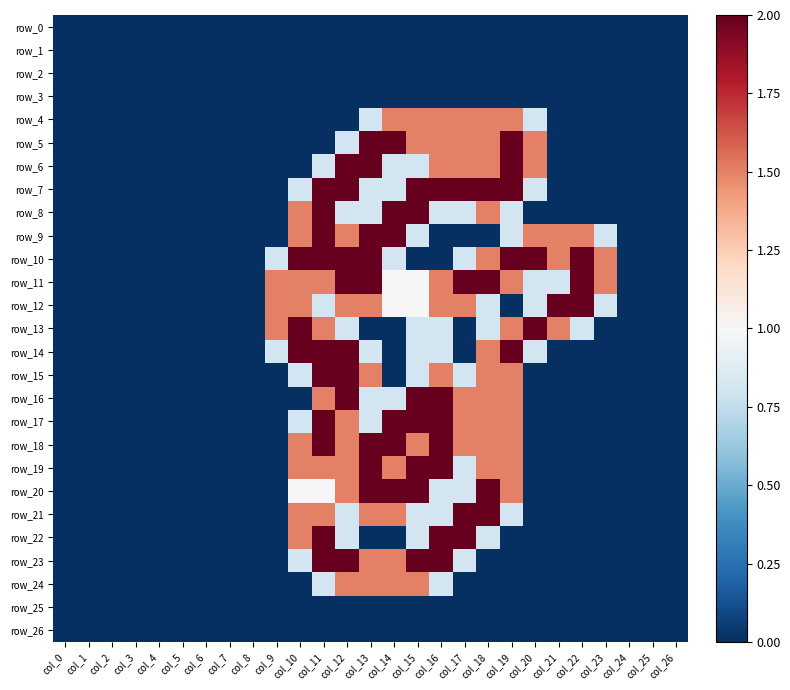

At how many categories does at least one series exceed 0?

15